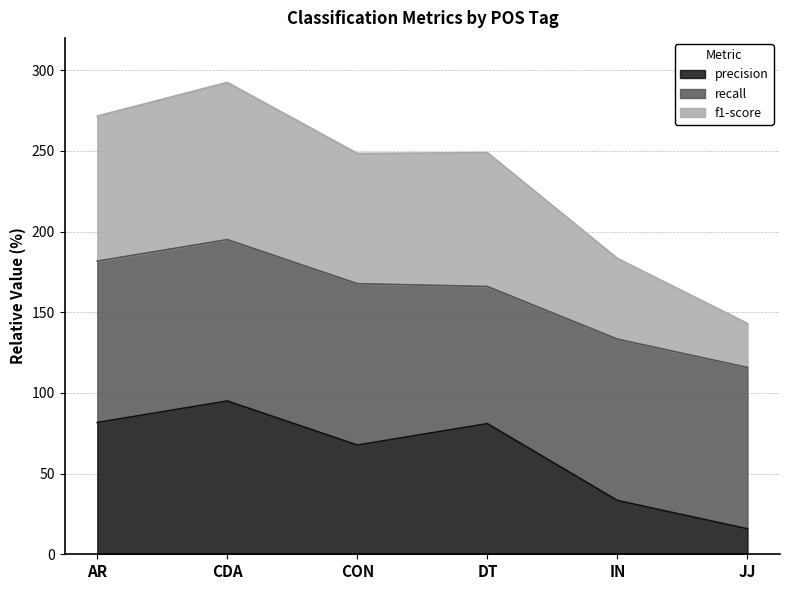

True or false: f1-score has a value of 134.7 at CDA.

False